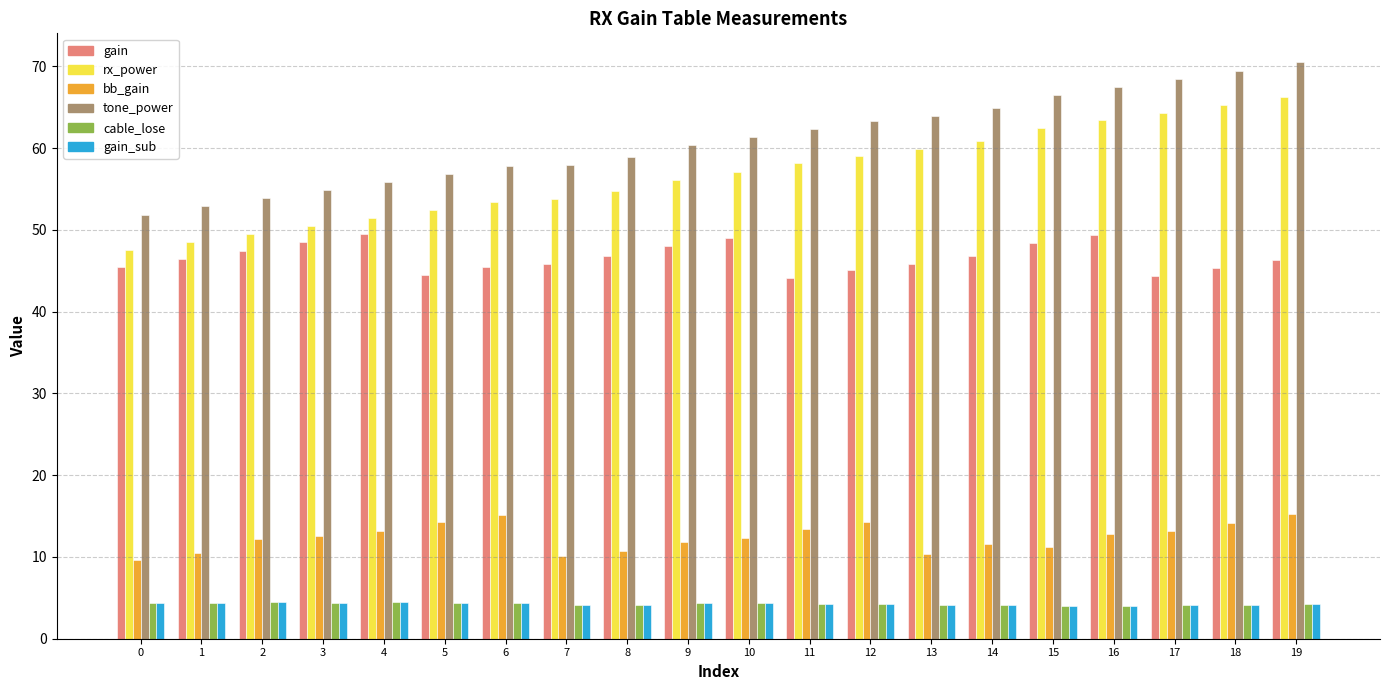

What is the total value across all series at 8?

179.5